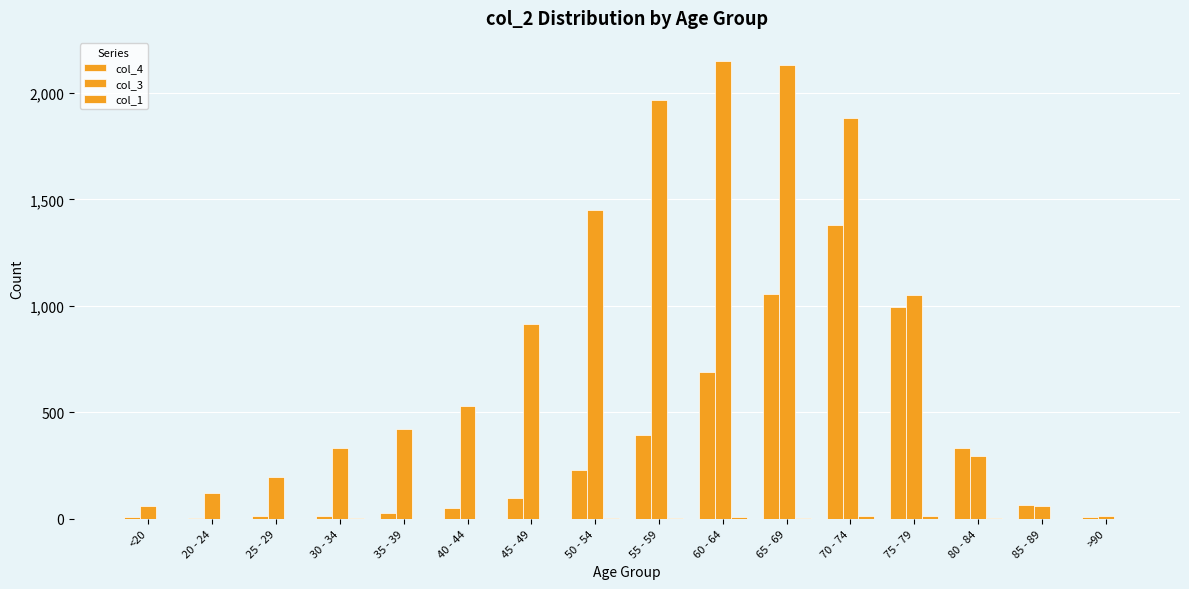

What is the highest value of the col_1 series?

14